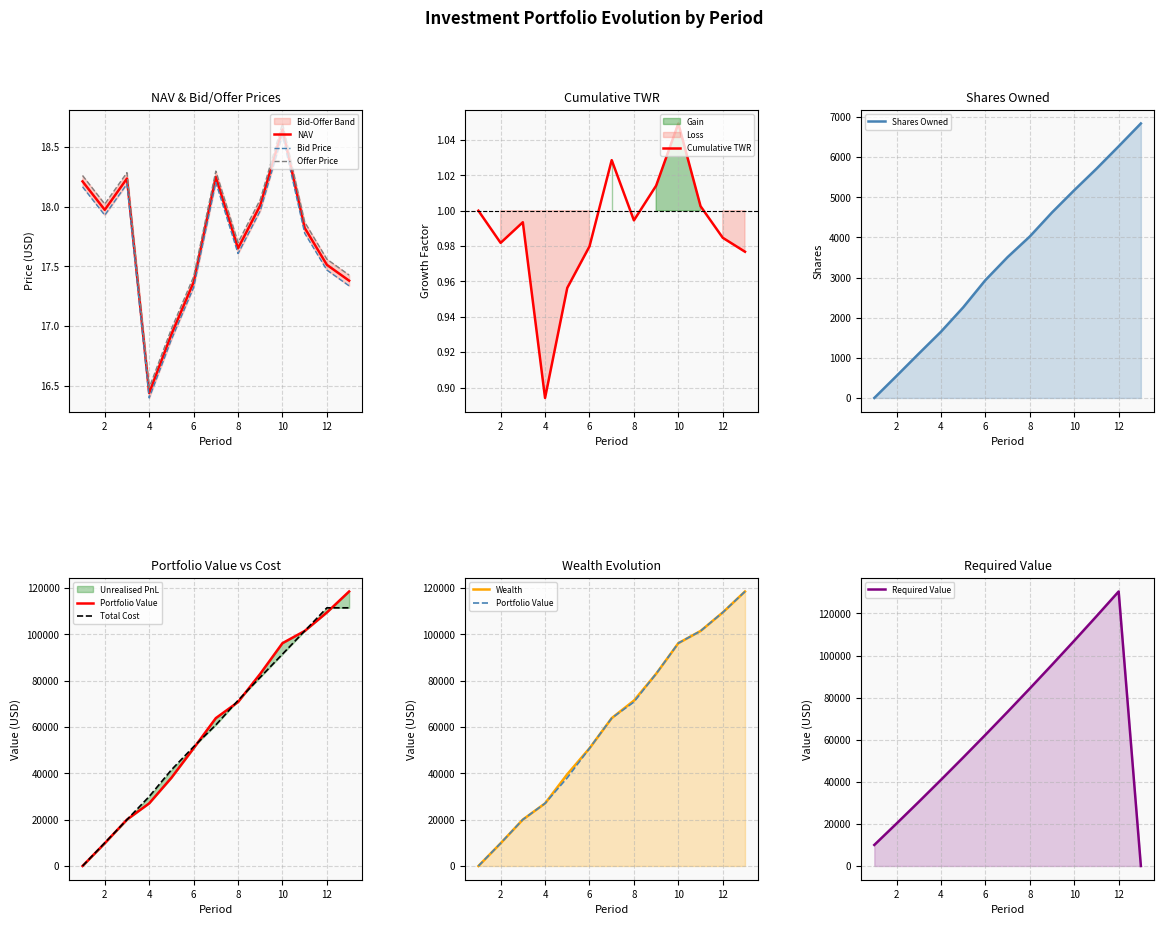

The value of NAV at 4 is 24.8. True or false?

False